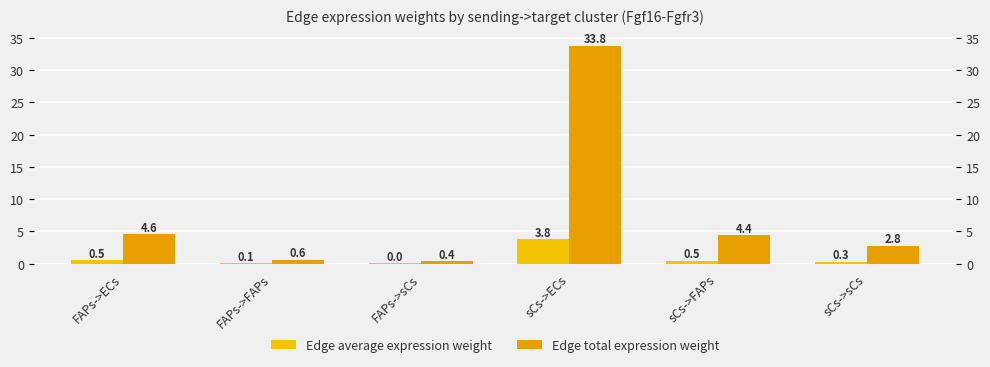

What are all the series names shown in the legend?

Edge average expression weight, Edge total expression weight